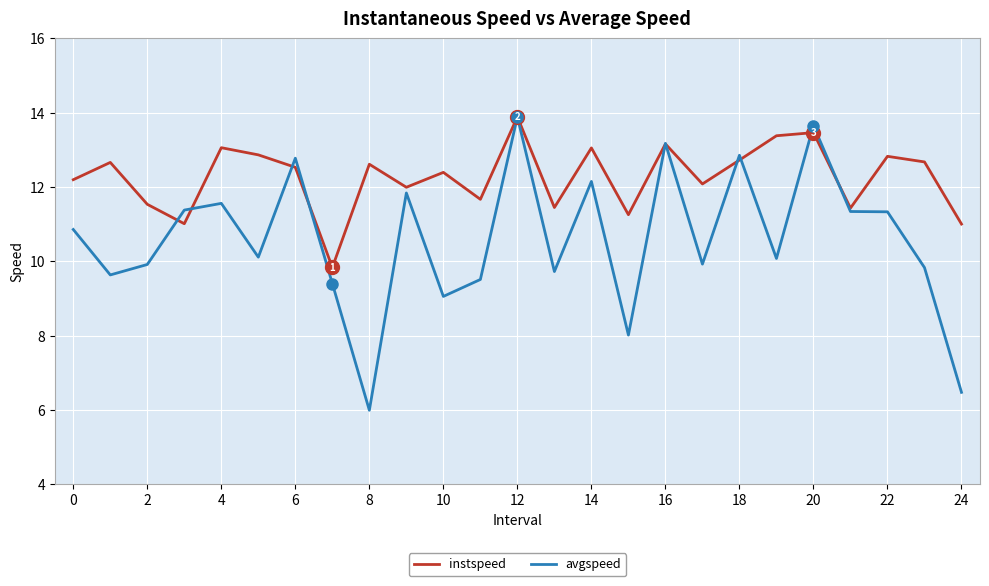

True or false: avgspeed and instspeed intersect in this chart.

True